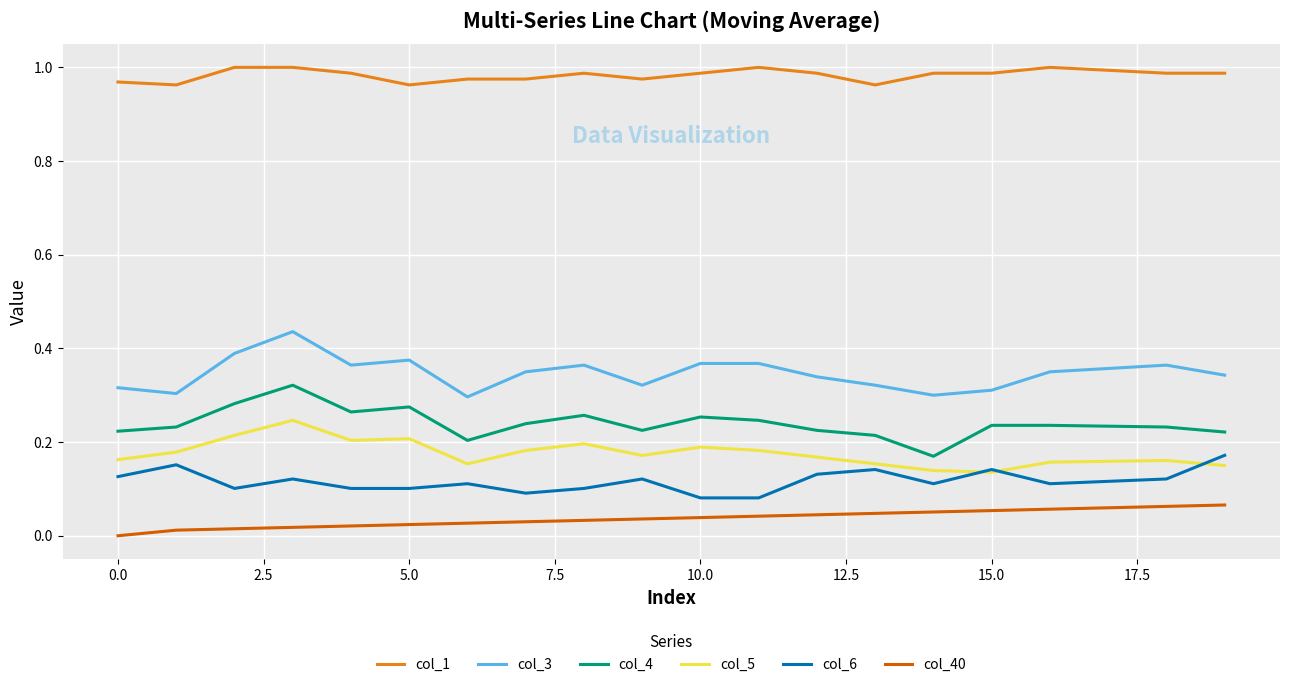

List the series in order of their peak value, highest first.

col_1, col_3, col_4, col_5, col_6, col_40